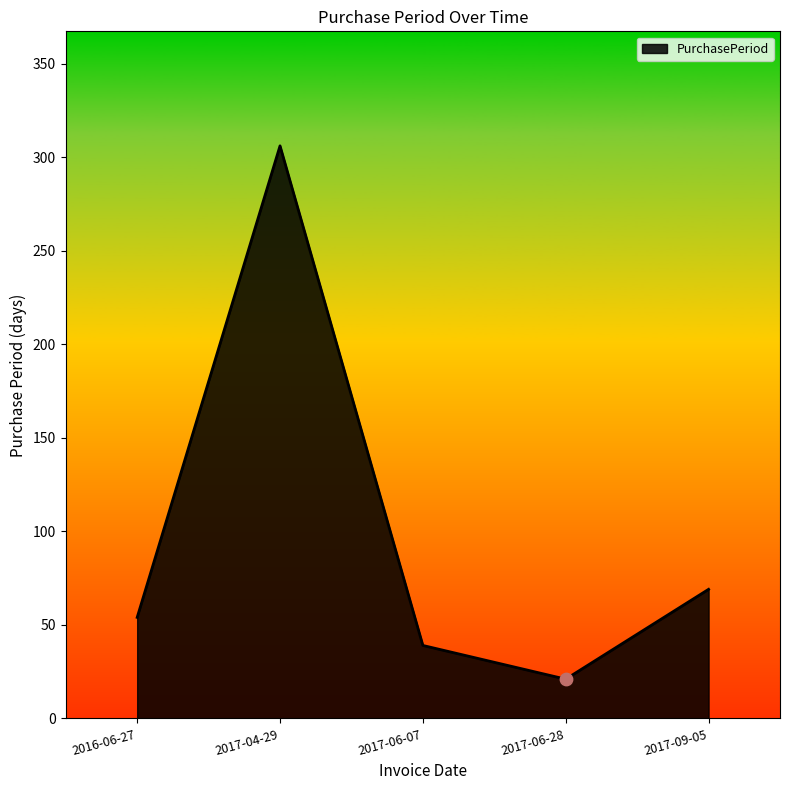

What is the ratio of the value at 2017-09-05 to the value at 2017-06-28?

3.3